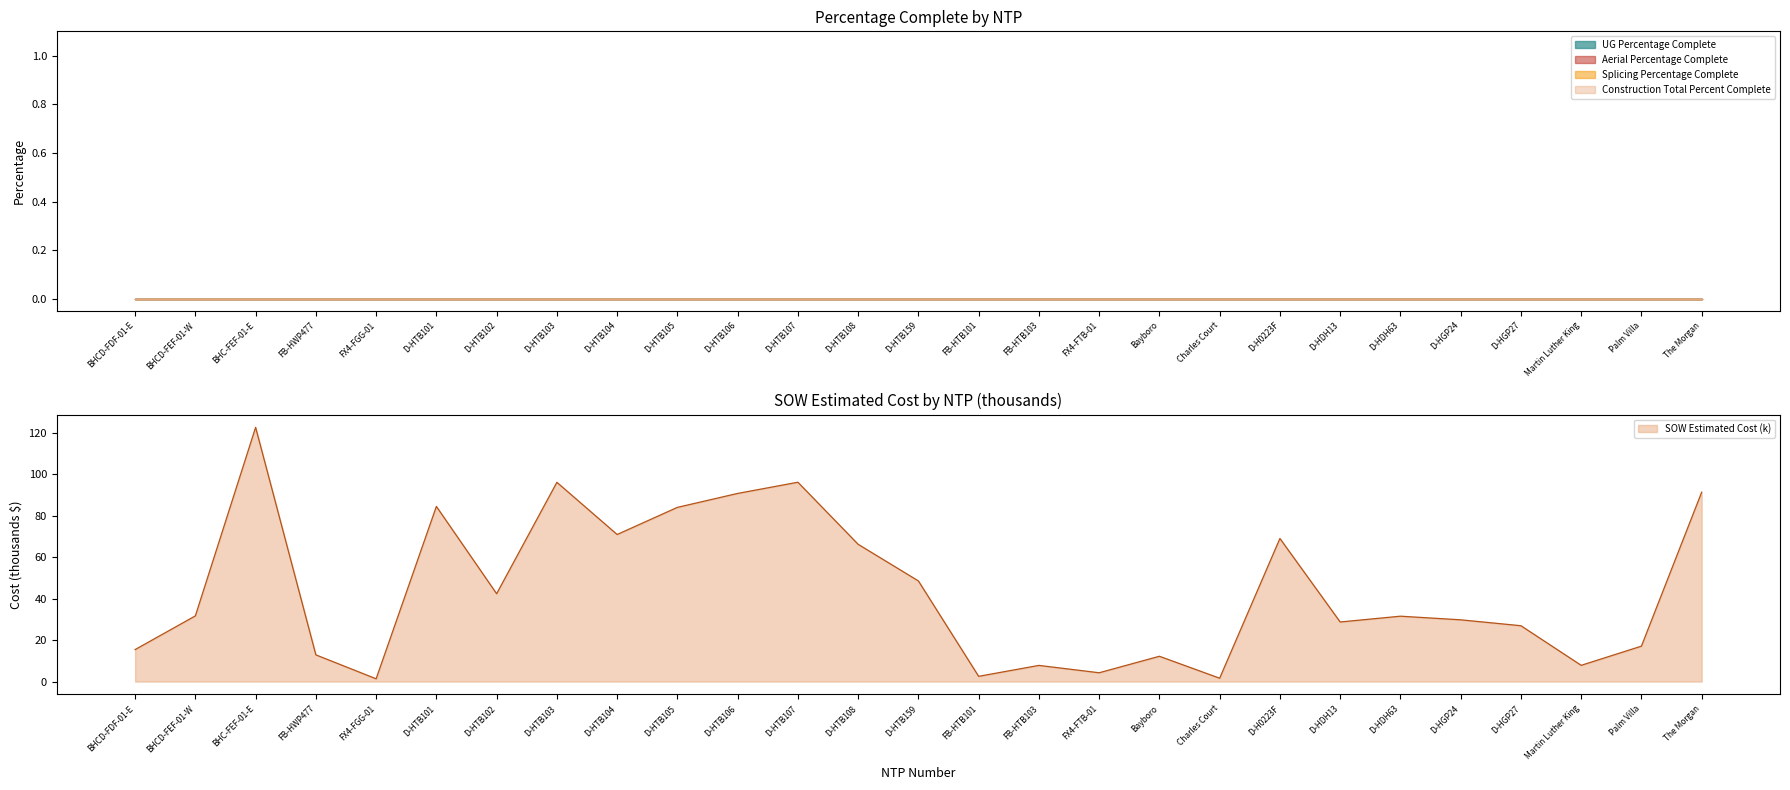

Which category has the lowest value across all series?

BHCD-FDF-01-E